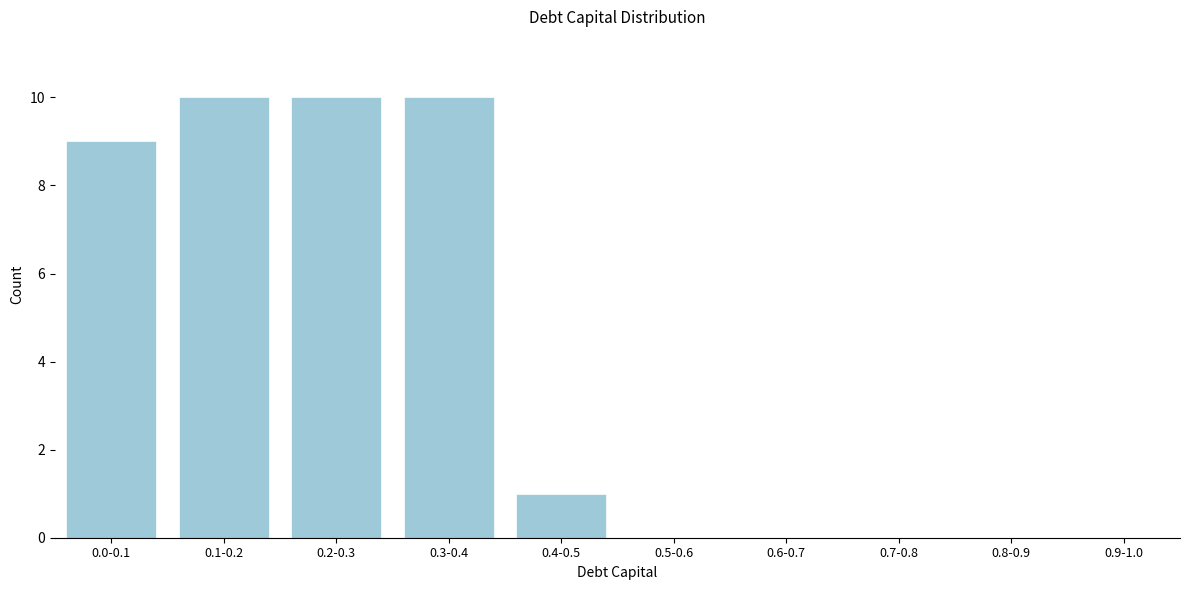

Reading left to right, what are all the values shown in this chart?

0.0-0.1=9	0.1-0.2=10	0.2-0.3=10	0.3-0.4=10	0.4-0.5=1	0.5-0.6=0	0.6-0.7=0	0.7-0.8=0	0.8-0.9=0	0.9-1.0=0